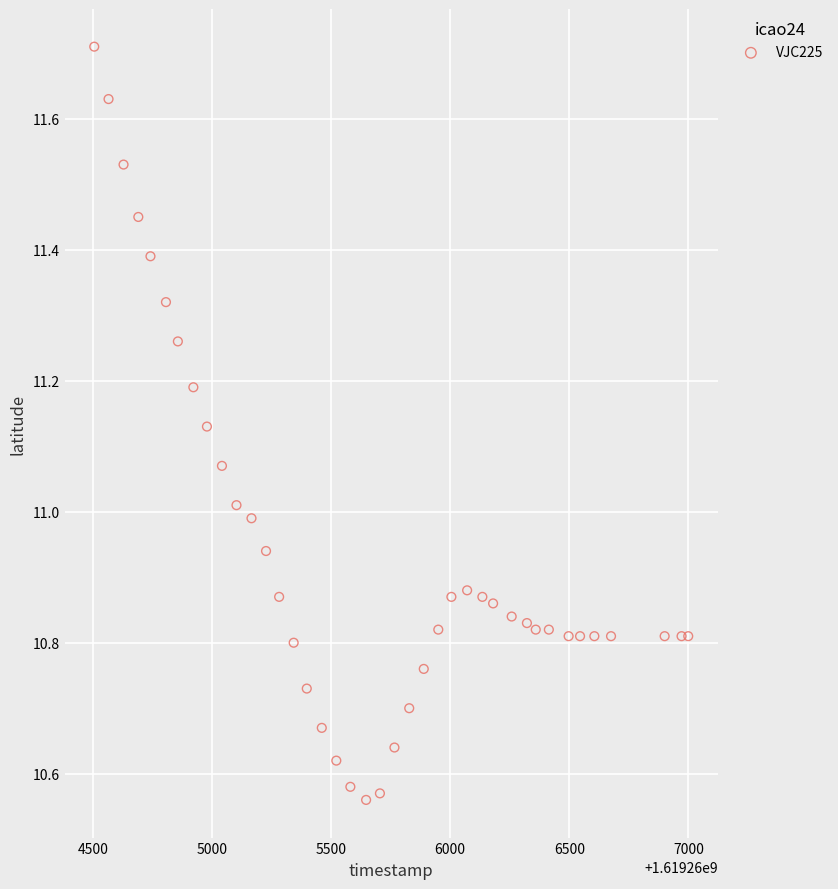

What is the range of X values (max minus min)?

2493.0